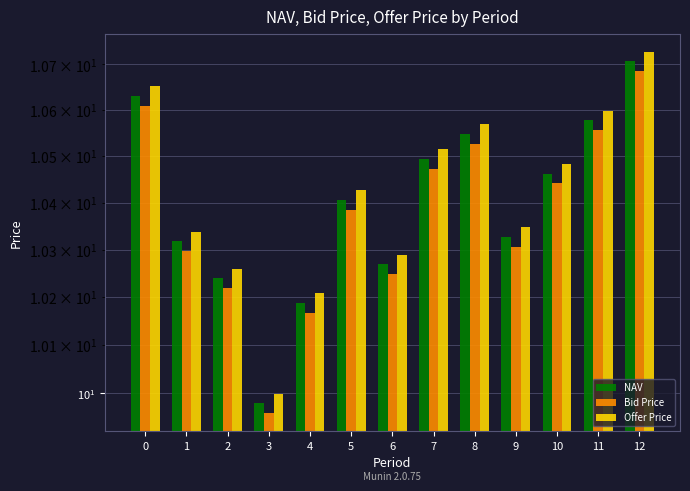

The value of NAV at 11 is 3.1. True or false?

False